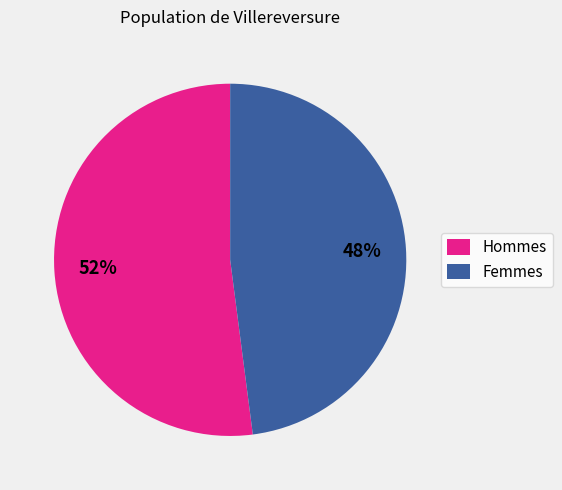

Between Femmes and Hommes, which is larger?

Hommes